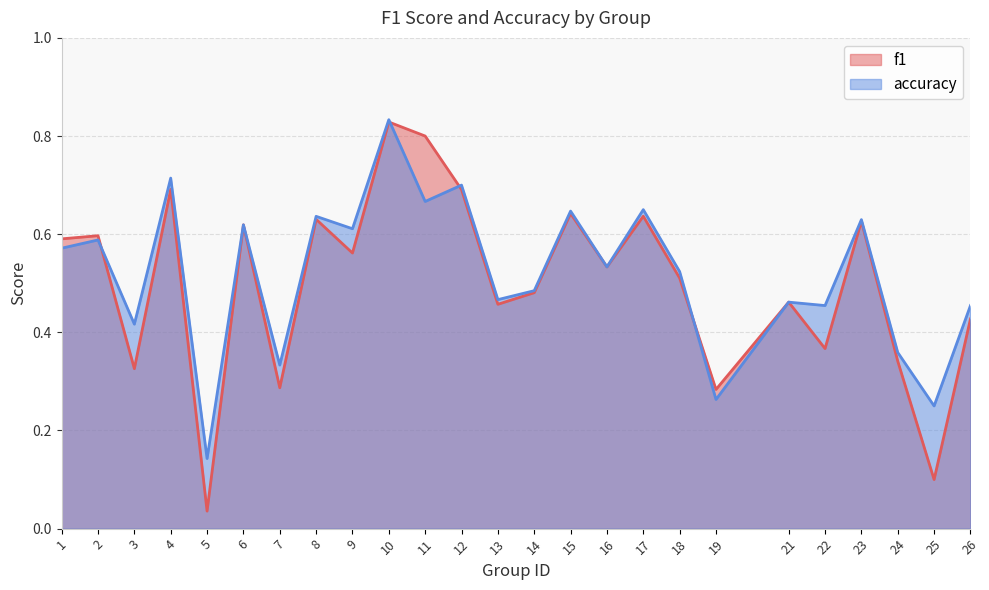

List the series in order of their overall mean, lowest first.

f1, accuracy